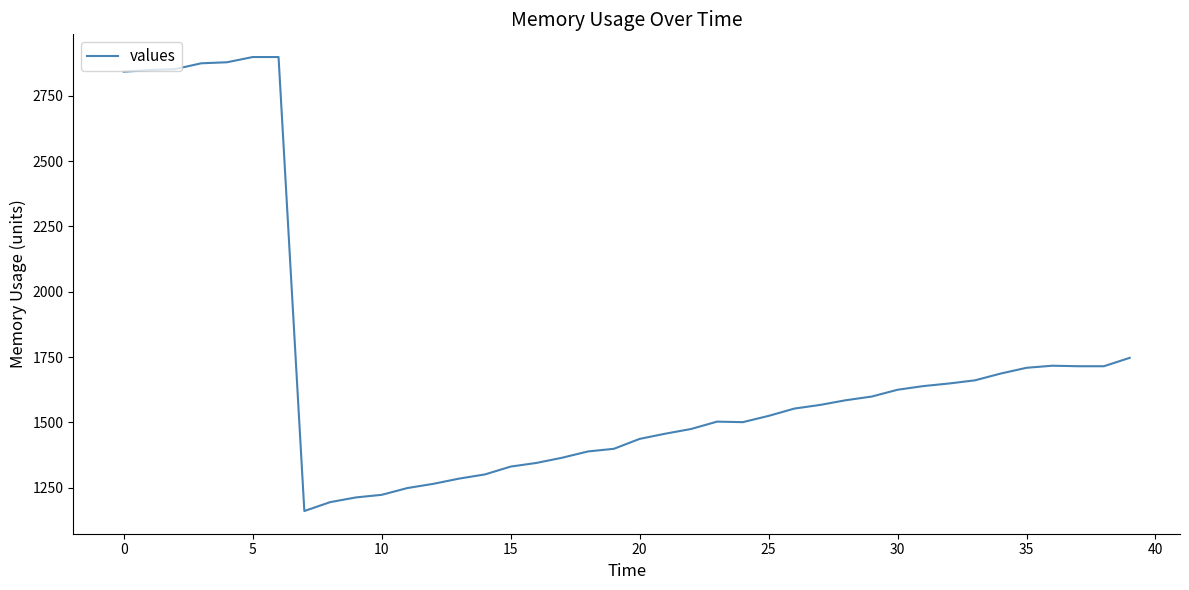

What is the difference between the maximum and minimum values?

1737